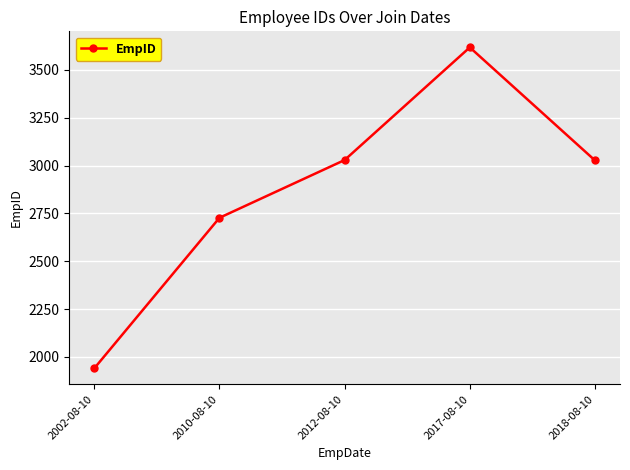

What is the difference between the second highest and minimum values?

1089